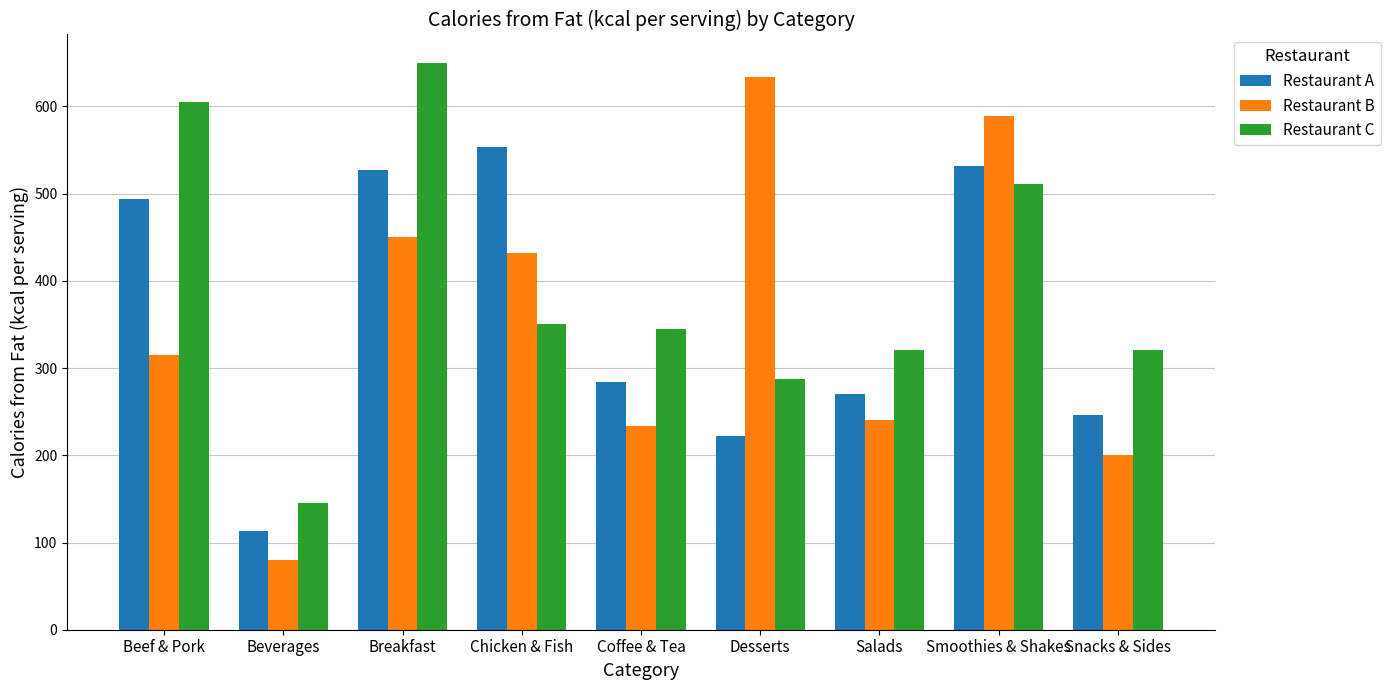

How many bars are there in each group?

3